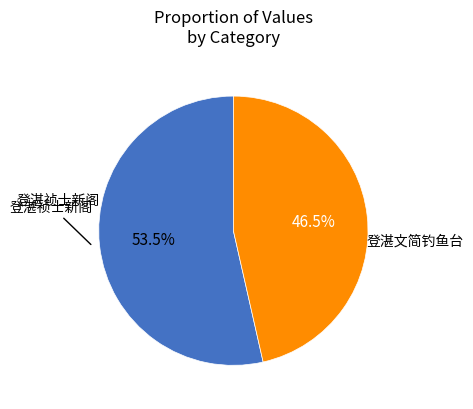

Is there a majority slice in this chart?

Yes